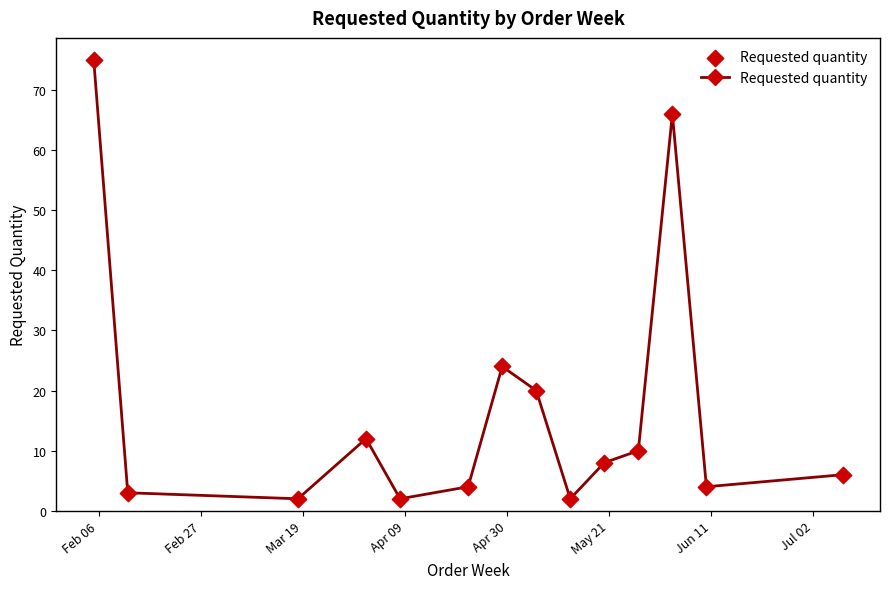

What is the range of X values (max minus min)?

154